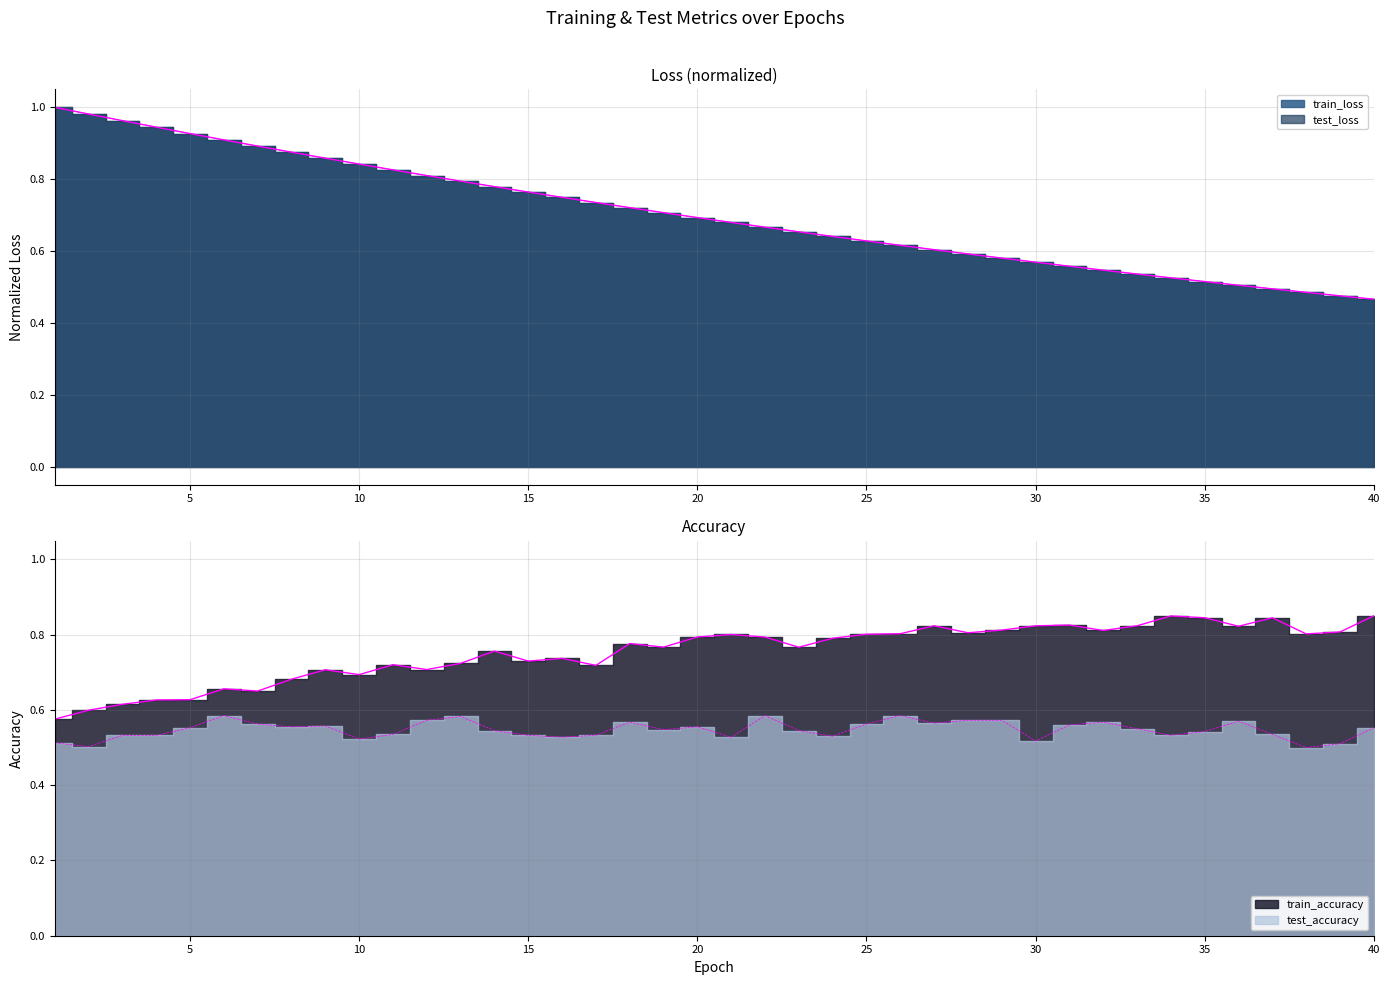

Which category has the lowest value in the train_accuracy series?

1